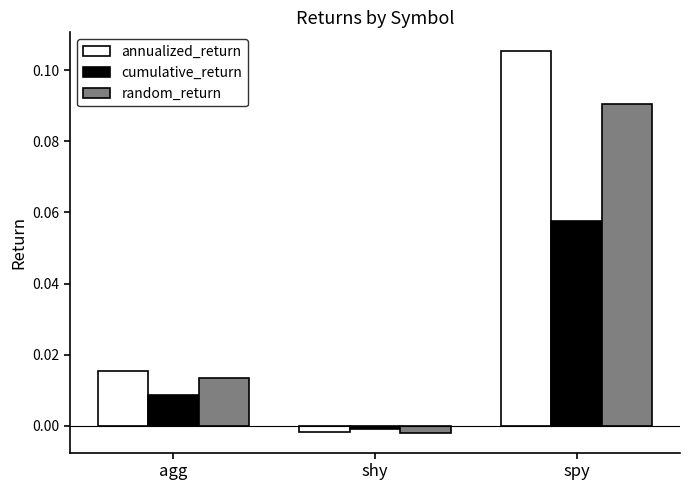

At which category is the sum across all series the highest?

spy